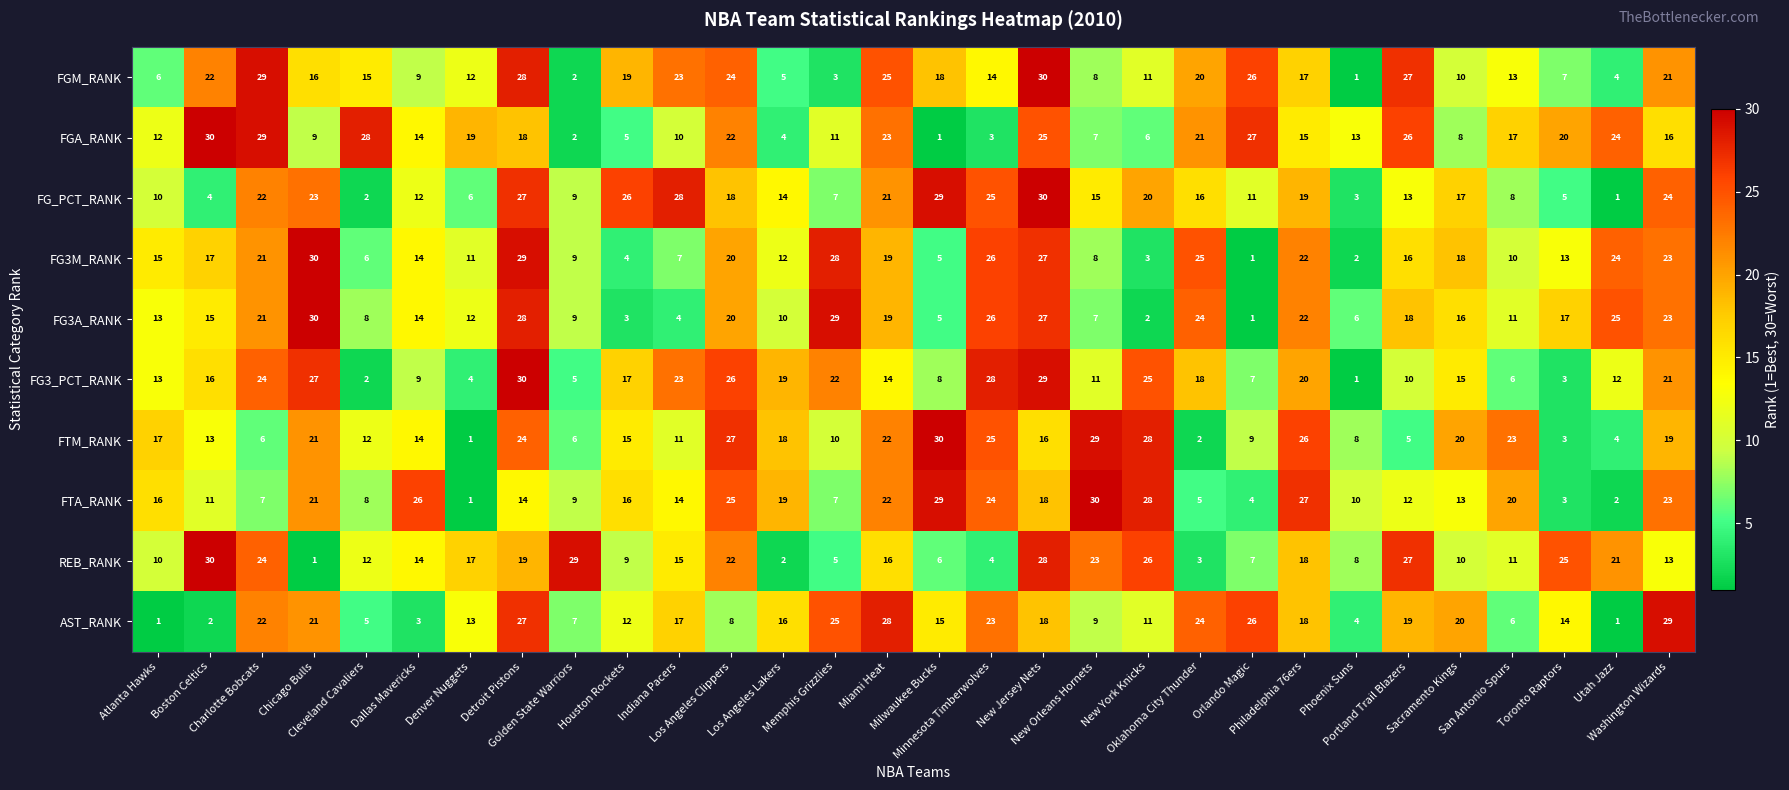

What is the difference between the maximum and minimum values in the FGA_RANK series?

29